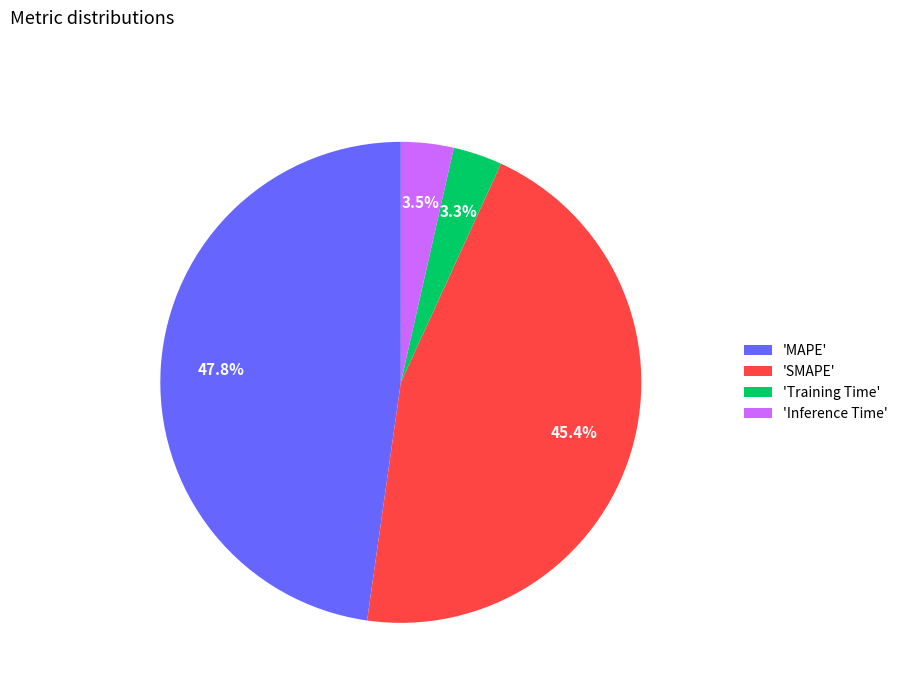

Which slice is the largest?

'MAPE'